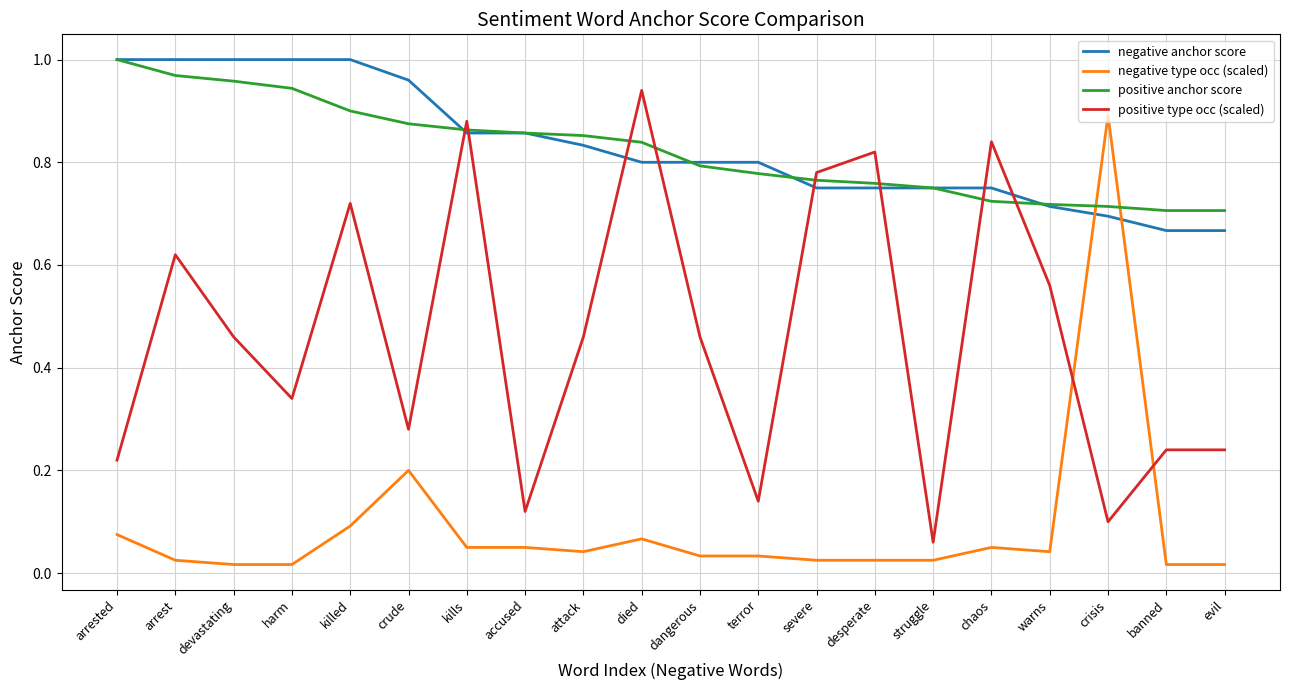

Between severe and crisis, which series saw the biggest shift?

negative type occ (scaled)